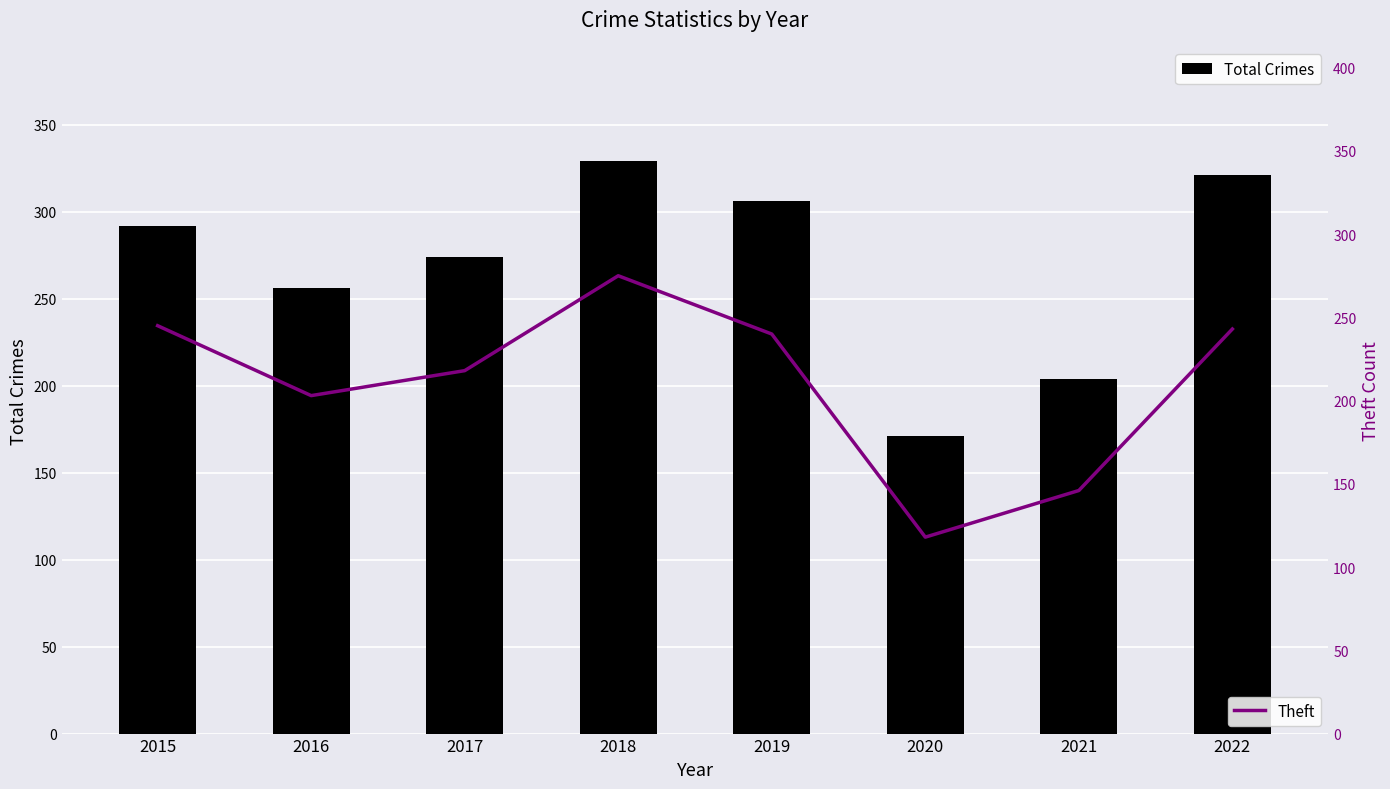

What is the greatest value displayed?

329